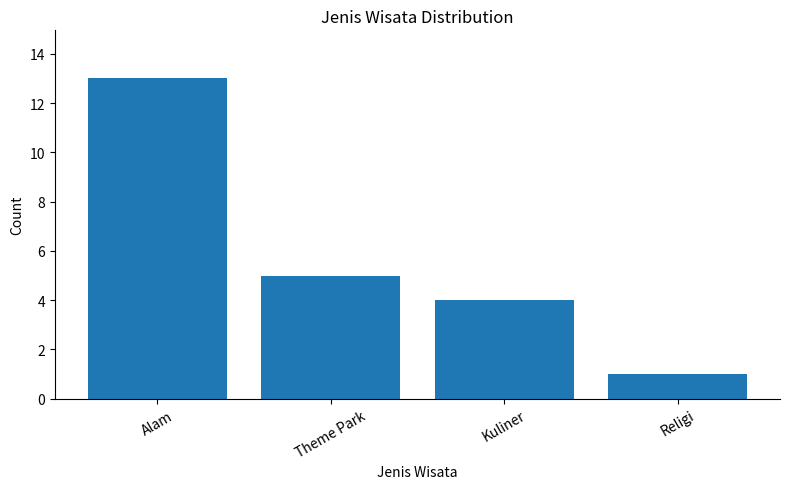

Reading left to right, extract all data points from this chart.

13	5	4	1